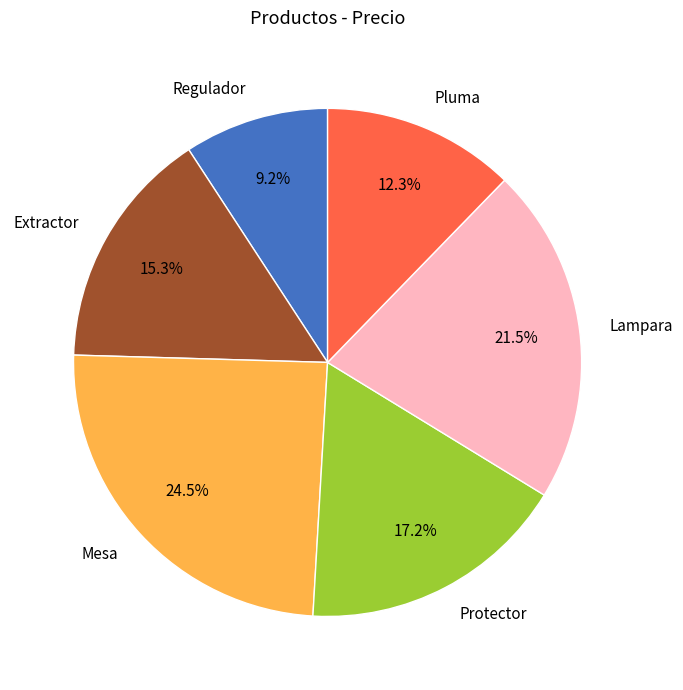

To the nearest percent, what is the average slice percentage?

17%